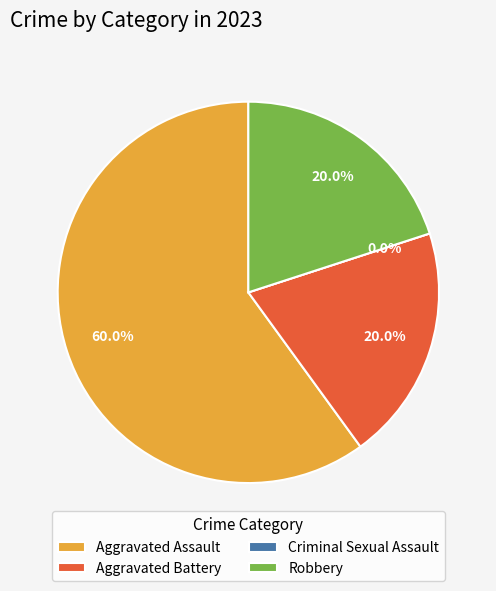

Which category has the smallest portion of the pie?

Criminal Sexual Assault